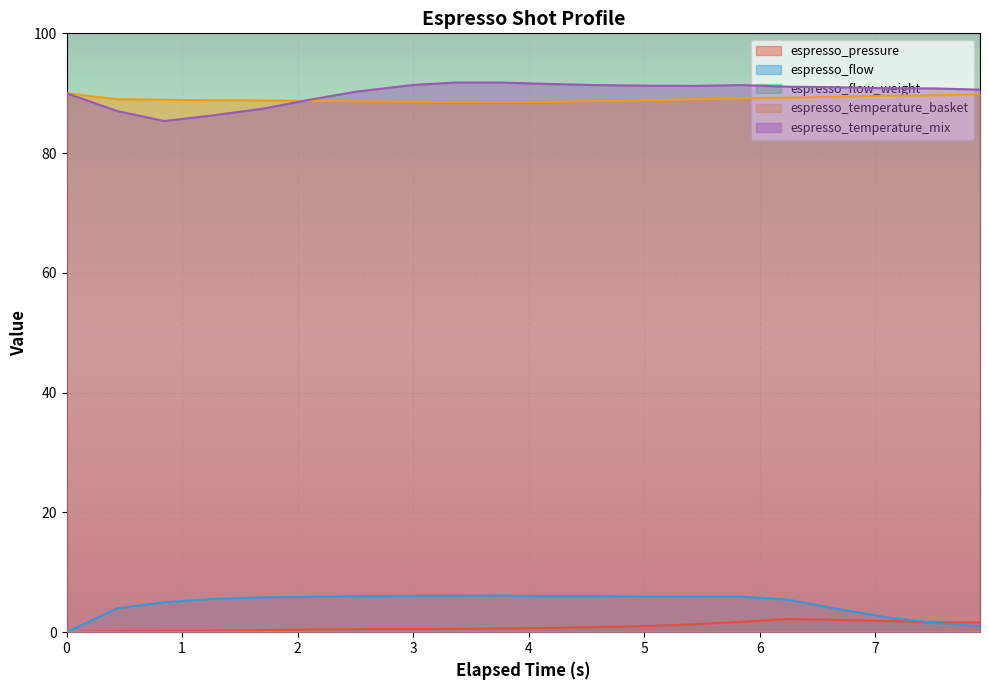

Which series has the largest range (max minus min)?

espresso_temperature_mix